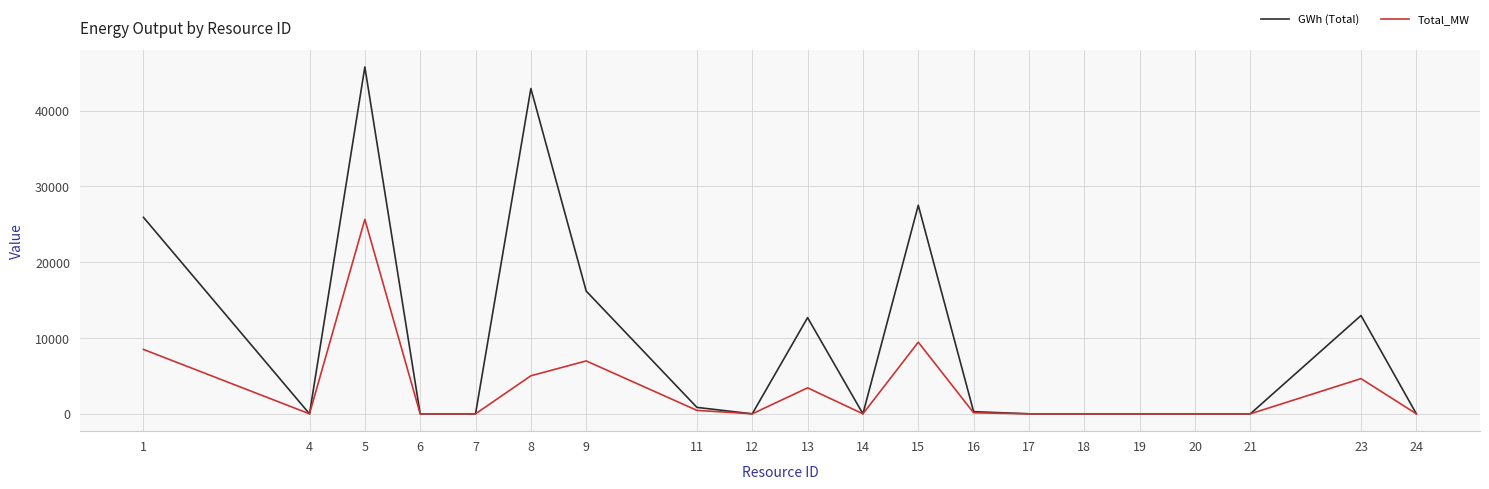

Which series has the largest total across all categories?

GWh (Total)